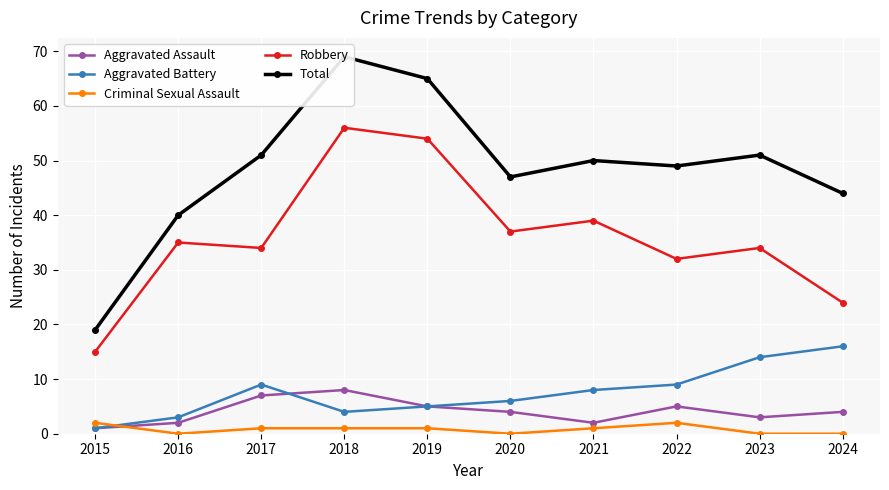

What is the sum of the Aggravated Assault values at 2022 and 2021?

7